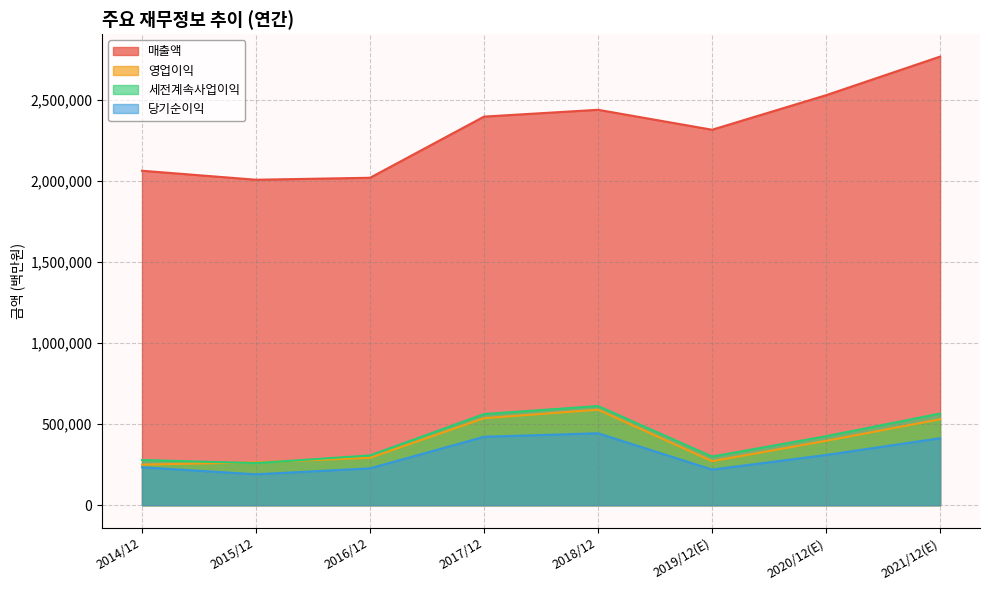

Count the number of data series in this chart.

4